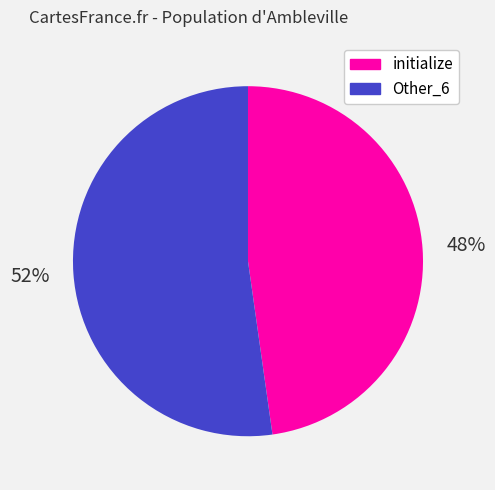

How many segments does this pie chart have?

2